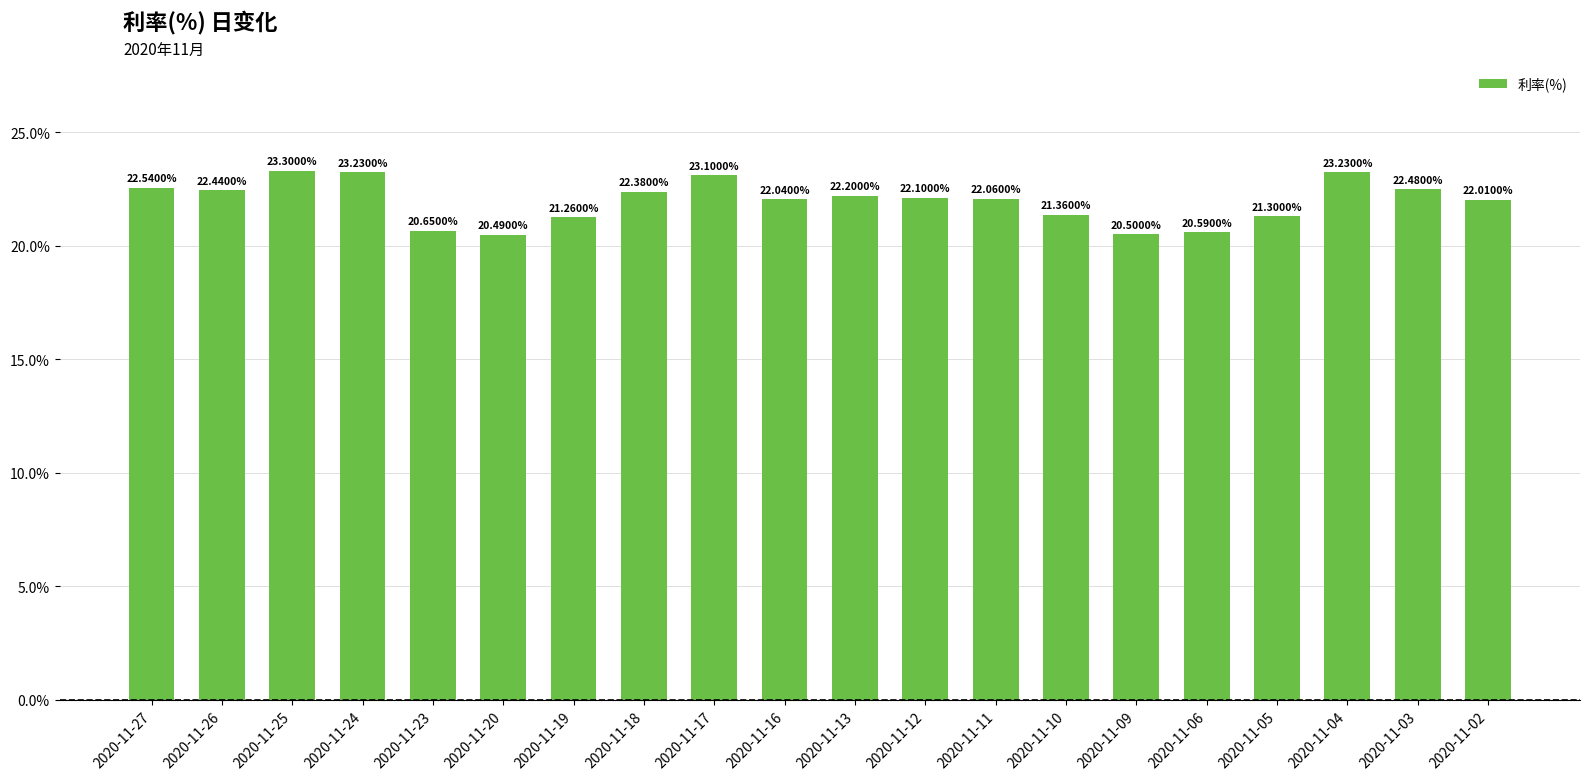

Does the chart contain any negative values?

No